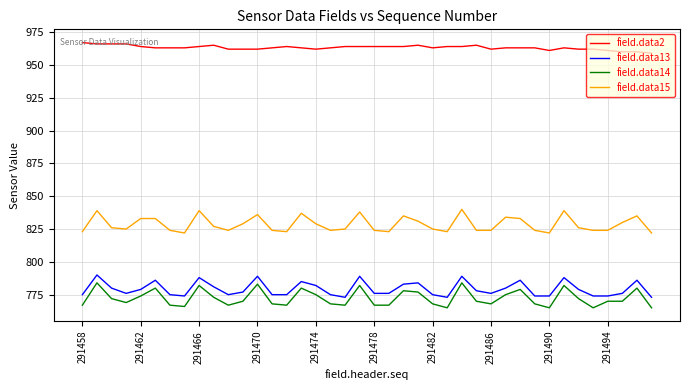

Which series has the largest total across all categories?

field.data2